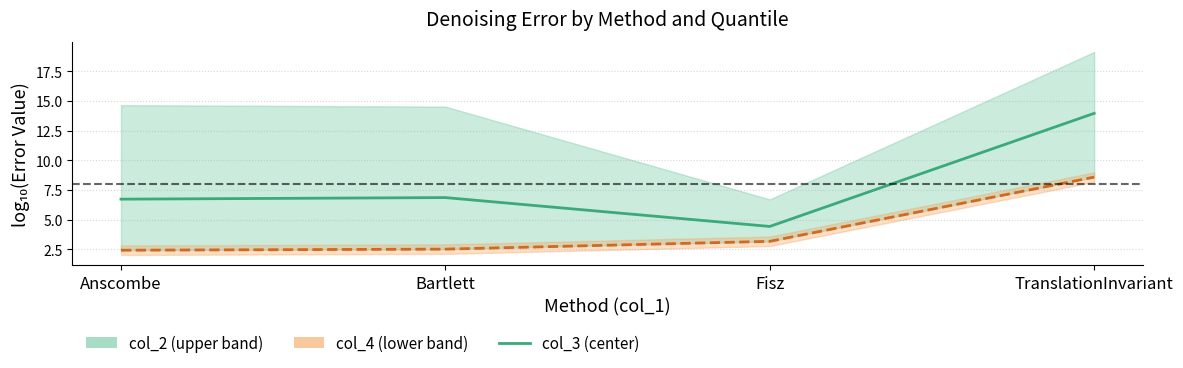

What is the sum of the values at TranslationInvariant and Bartlett?

20.8